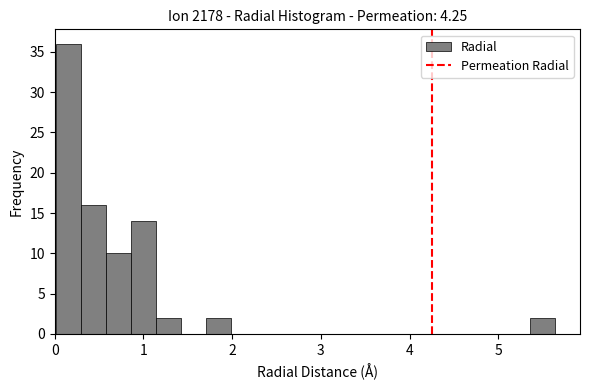

Read against the x-axis, roughly where is the centre of the tallest bar?

0.2